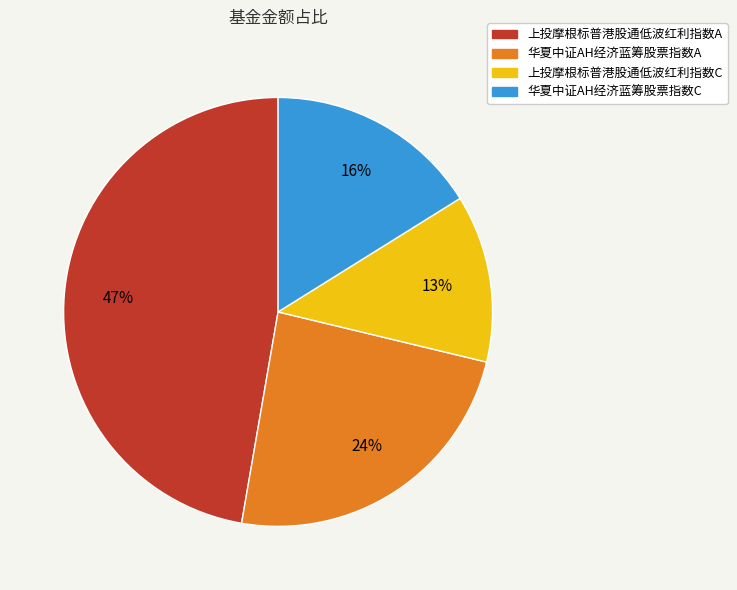

Do 华夏中证AH经济蓝筹股票指数A and 上投摩根标普港股通低波红利指数C together represent more than half of the pie?

No